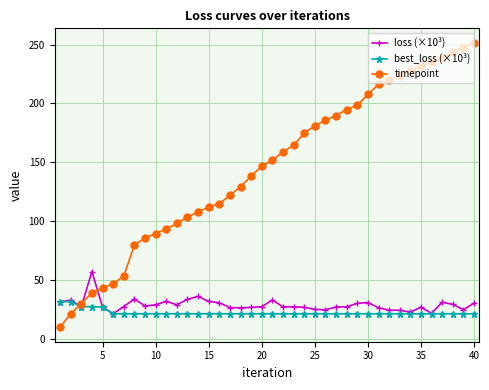

What is the sum of all best_loss (×10³) values?

898.6